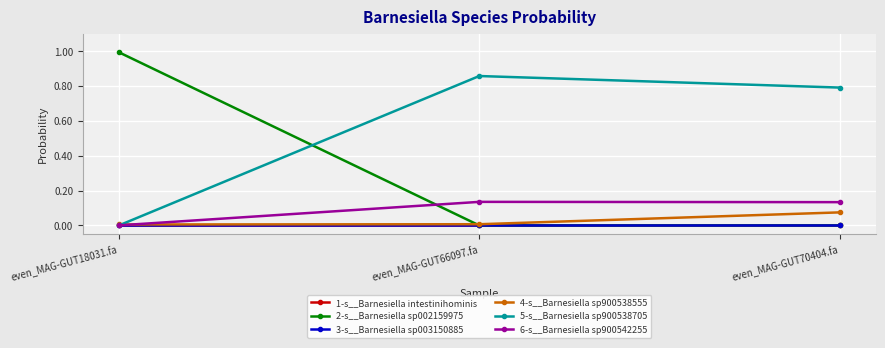

The value of 1-s__Barnesiella intestinihominis at even_MAG-GUT66097.fa is 0.0. True or false?

True